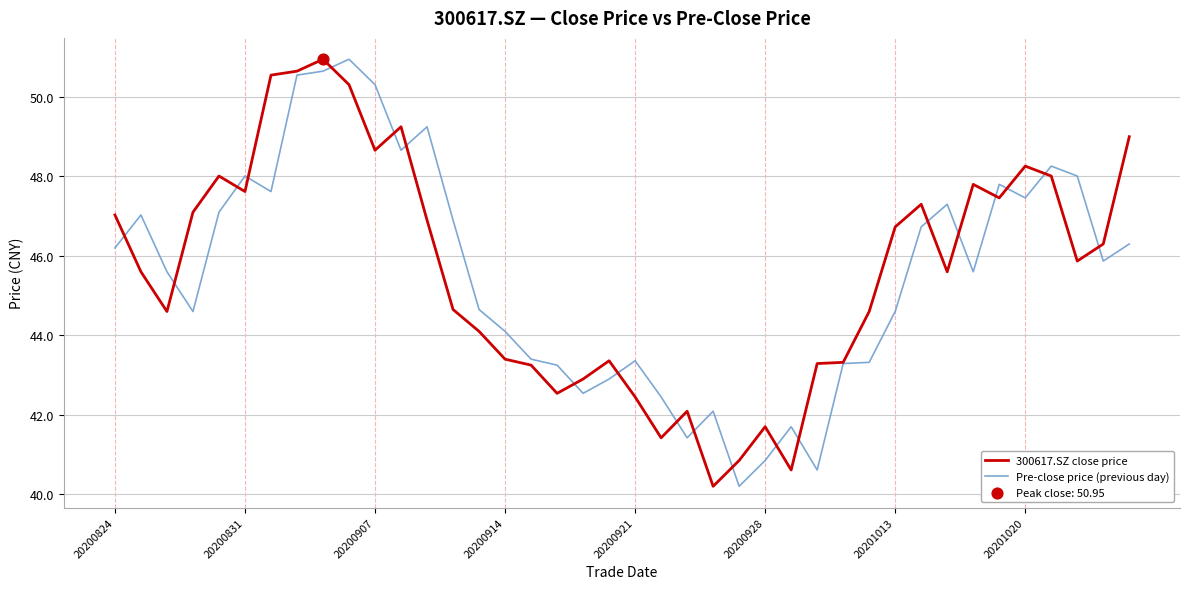

What is the minimum value for Pre-close price (previous day)?

40.2